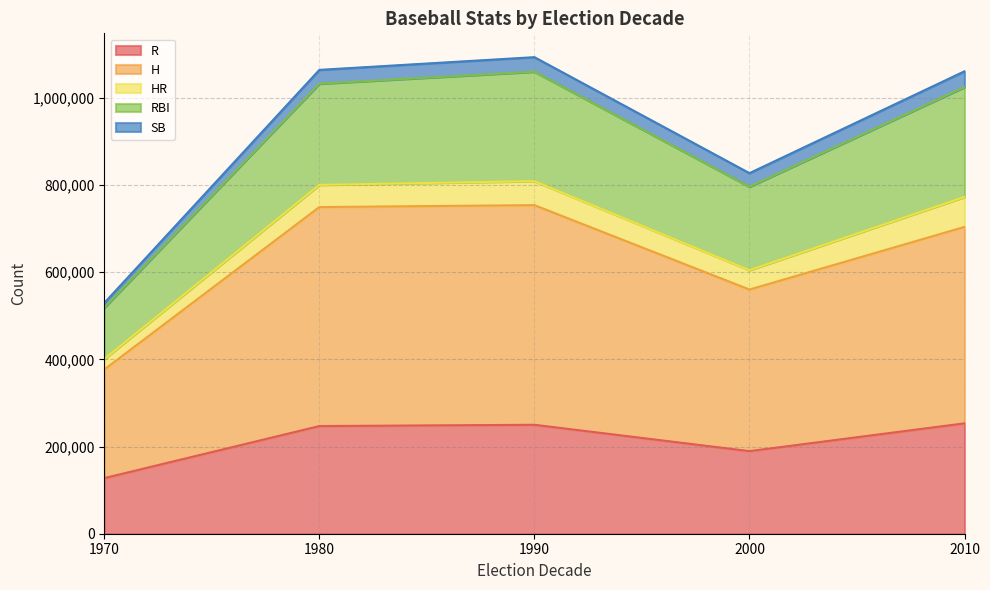

Is the value of R at 1990 greater than the value of H at 2010?

No